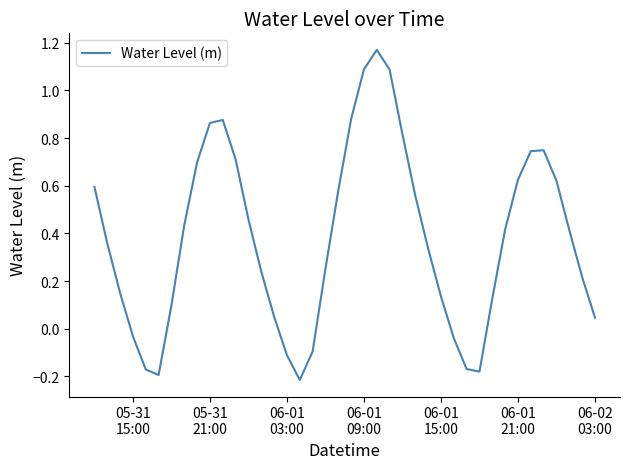

What is the difference between the maximum and minimum values?

1.4